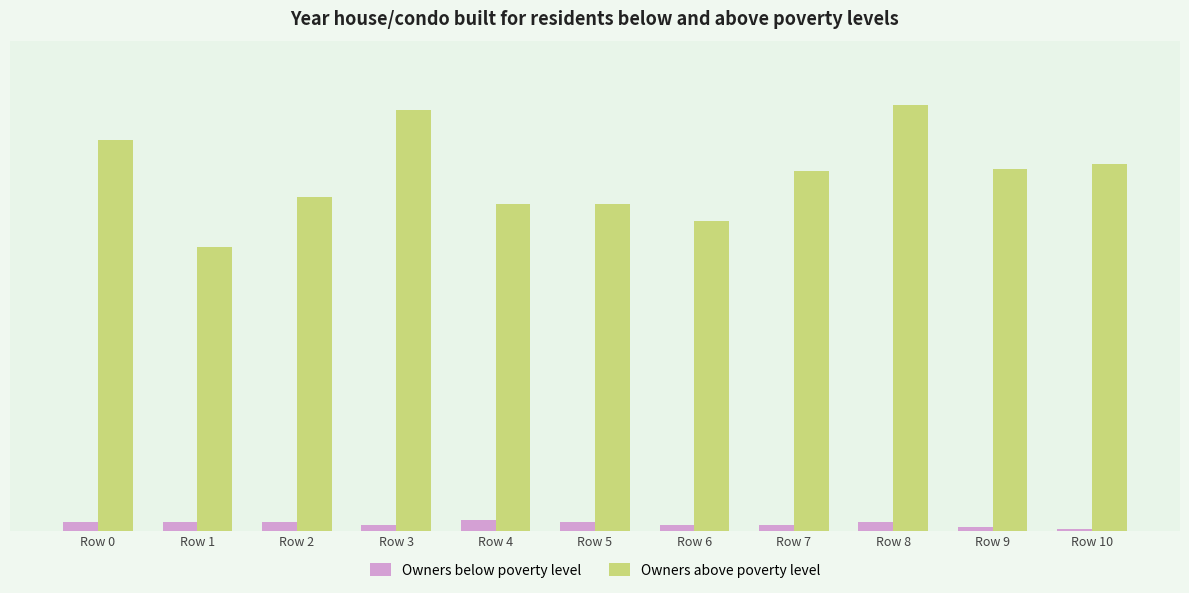

At how many categories does at least one series exceed 6434?

6